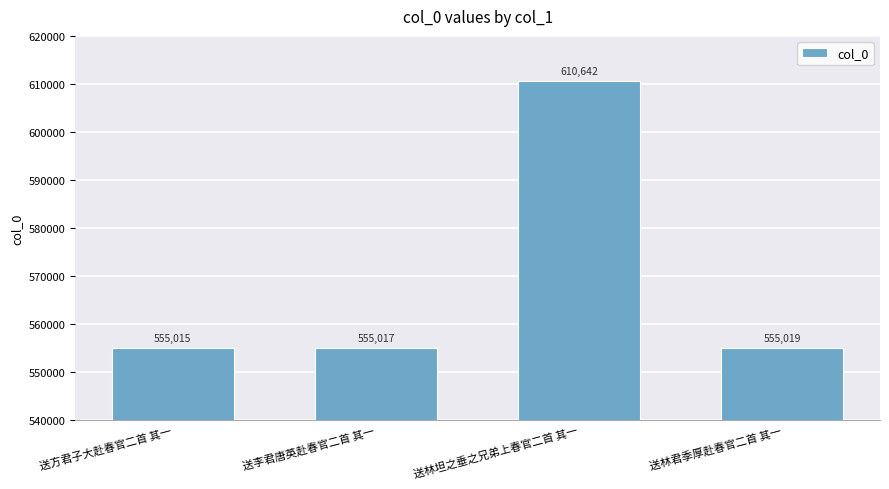

Where does the data first go above 555019?

送林坦之垂之兄弟上春官二首 其一